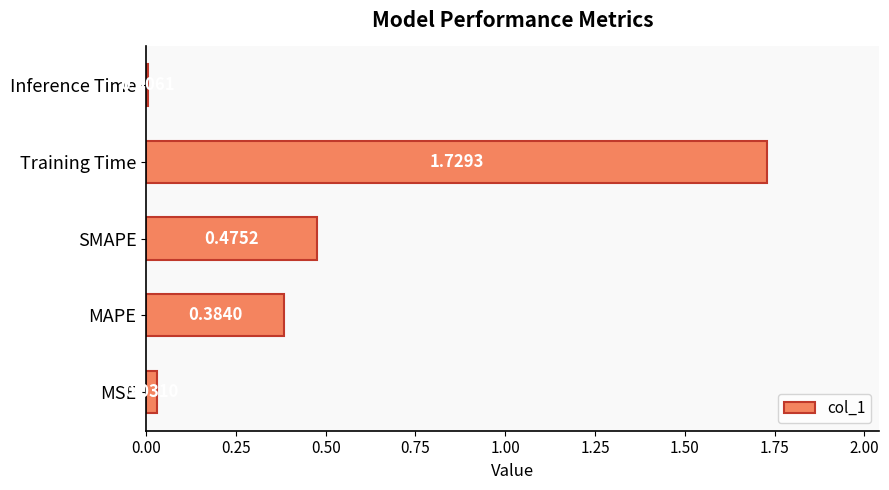

What is the sum of the values at SMAPE and Training Time?

2.2